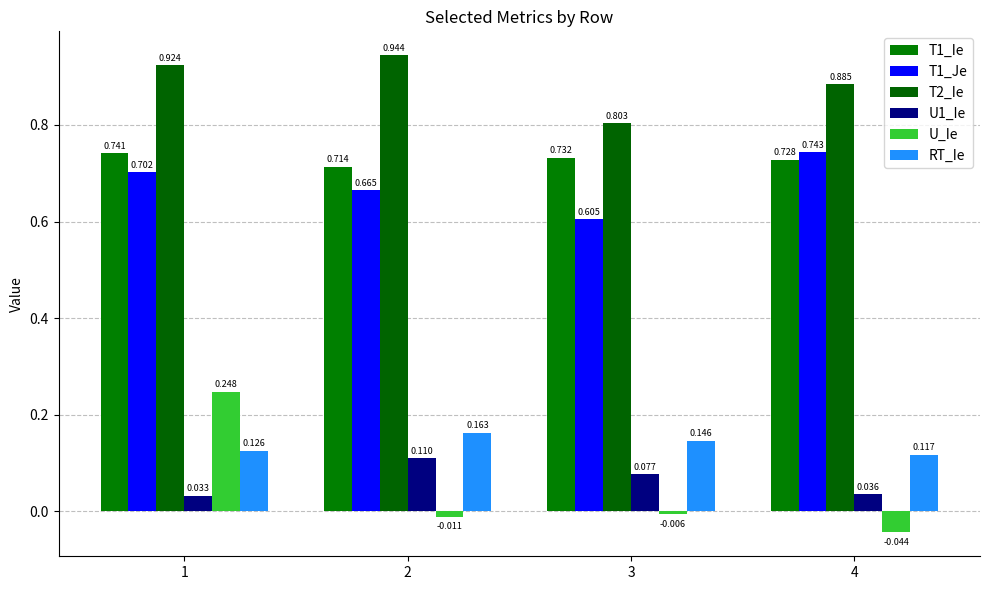

How many groups of bars are there?

4